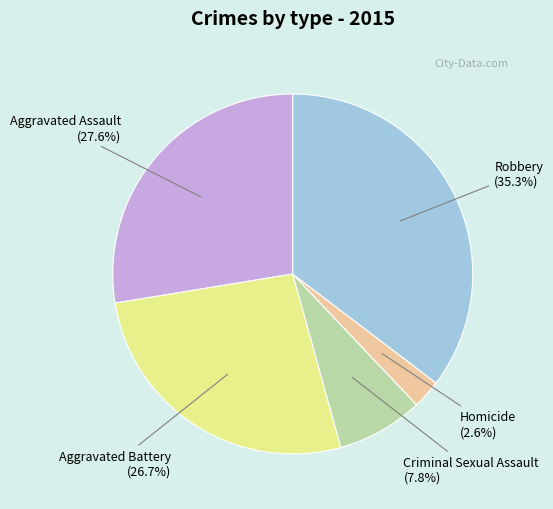

Which category has the biggest portion of the pie?

Robbery